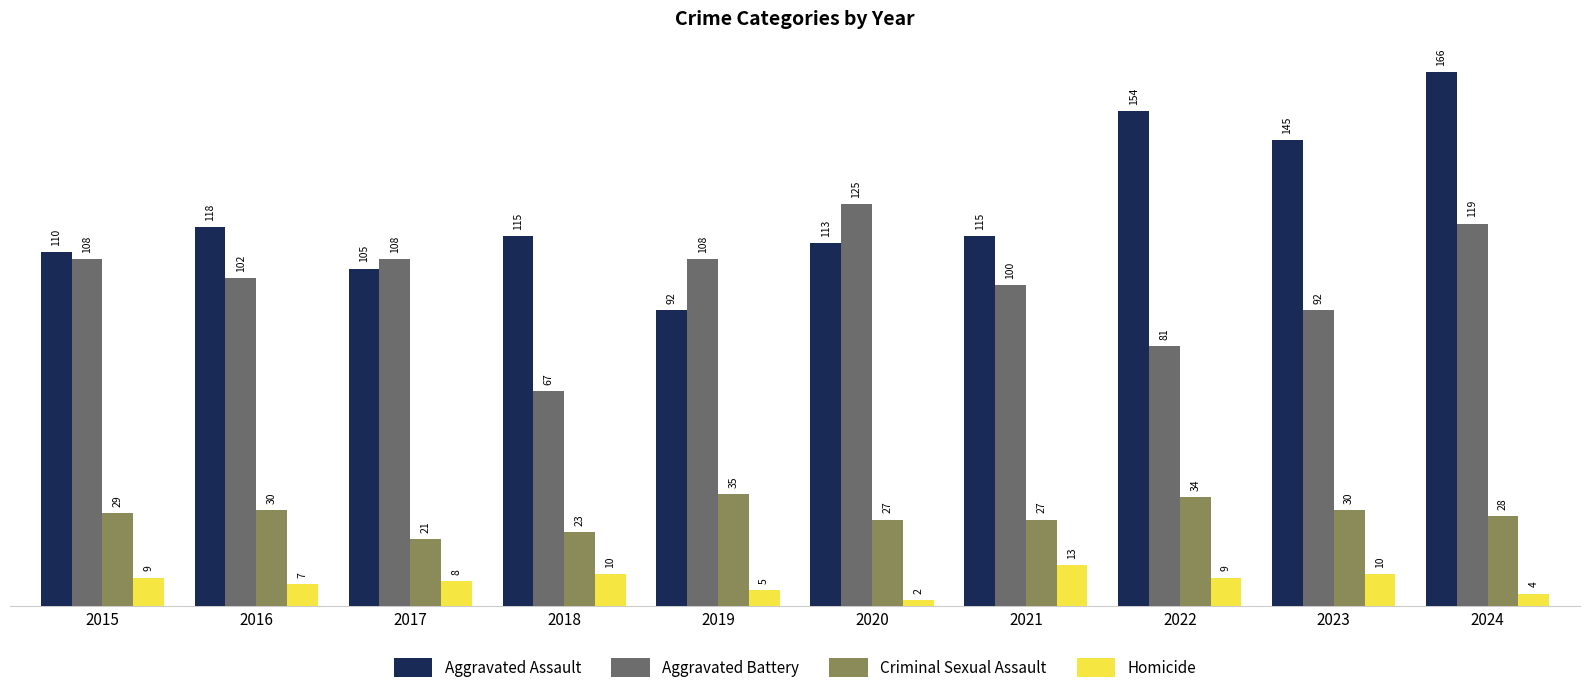

Read the Aggravated Battery value at 2015.

108